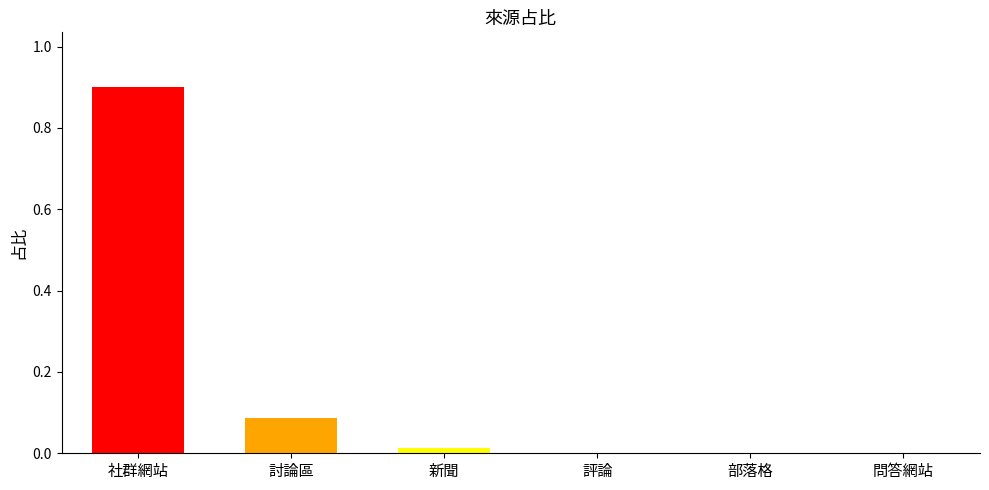

What is the greatest value displayed?

0.9